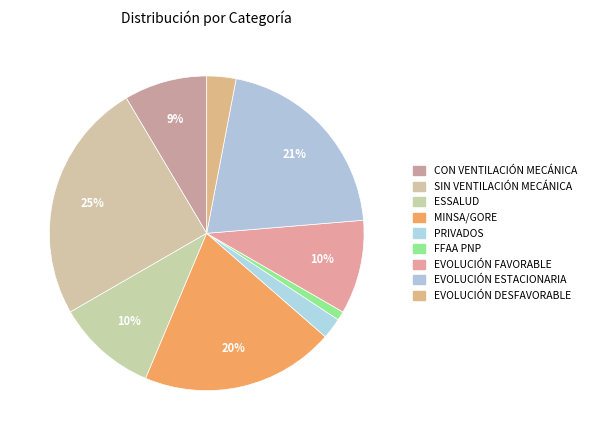

How many slices are in this pie chart?

9